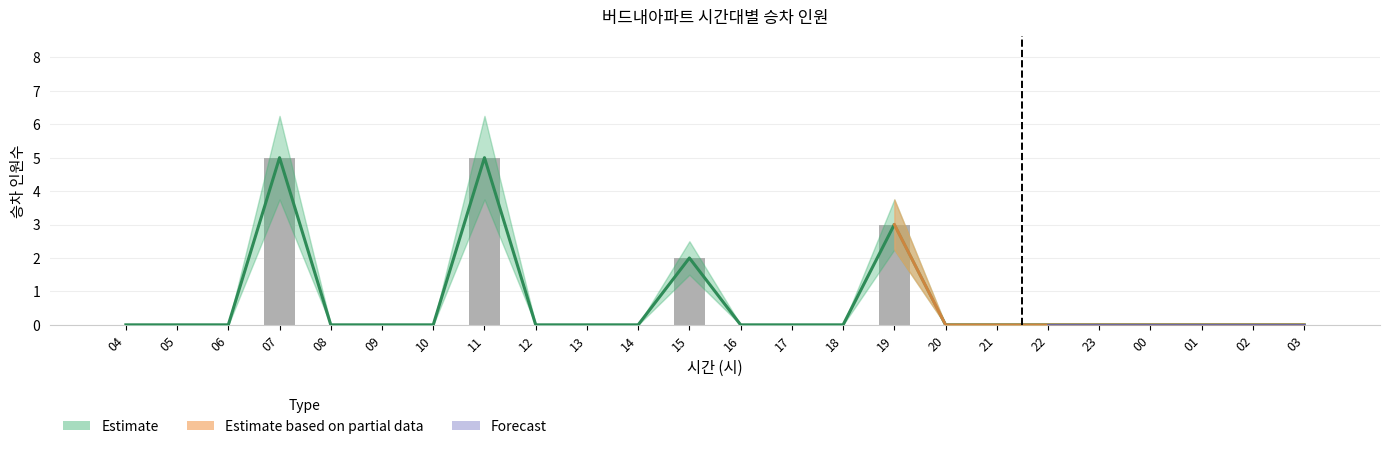

What is the label of the 7th bar from the right?

21